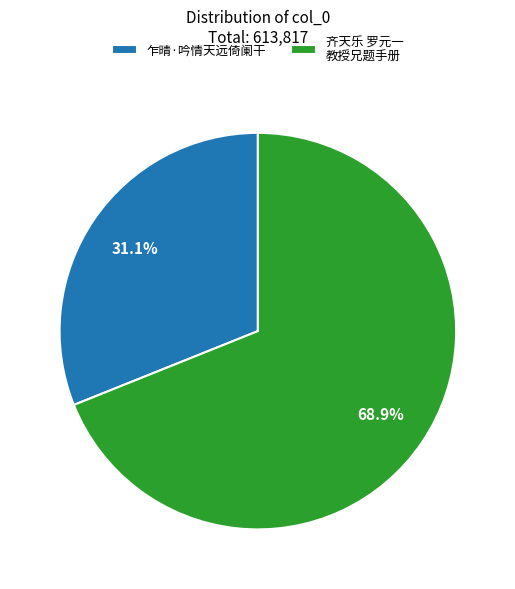

Which category has the smallest portion of the pie?

乍晴·吟情天远倚阑干